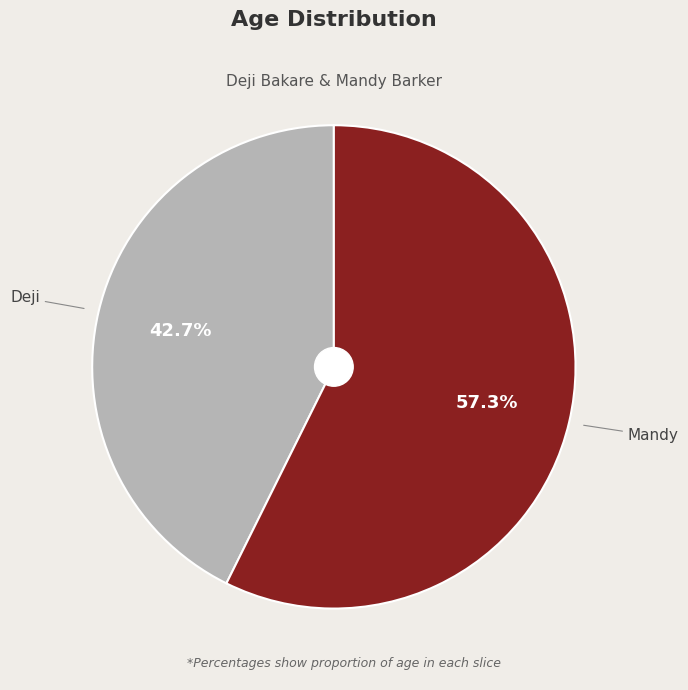

How many segments does this pie chart have?

2